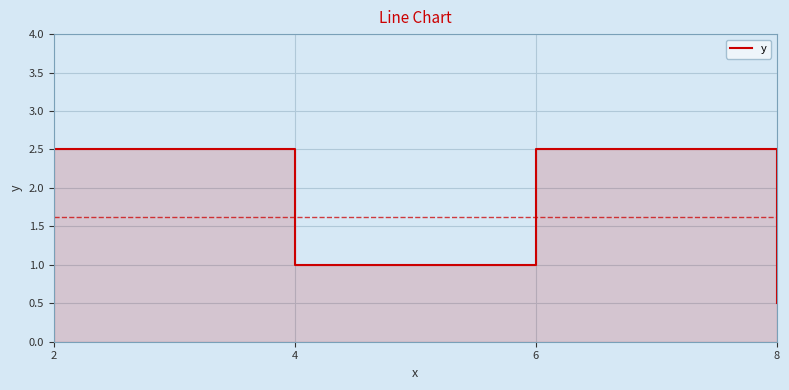

Count the number of data series in this chart.

1